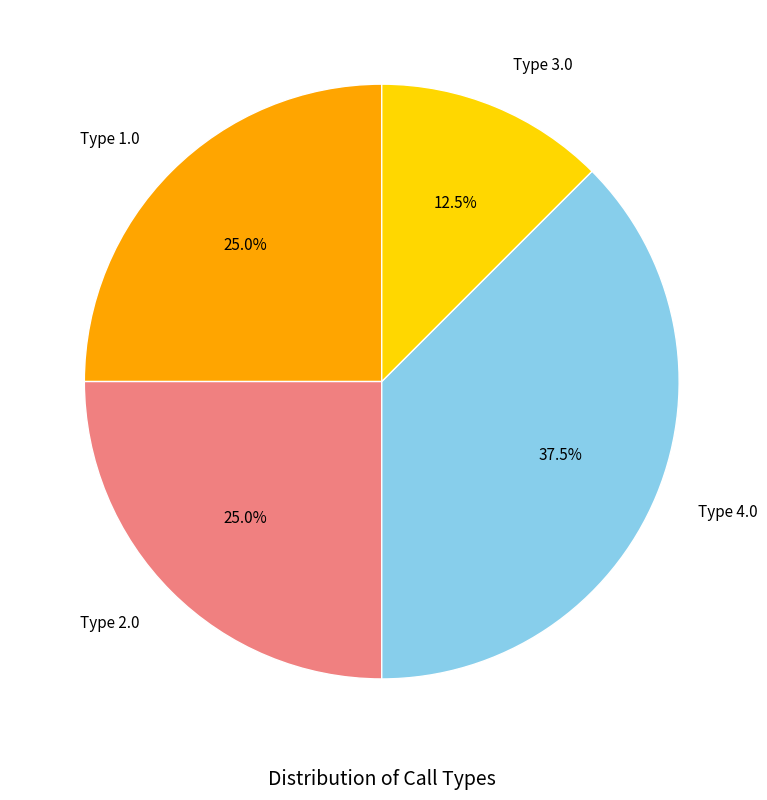

Is Type 1.0 the majority of the pie?

No